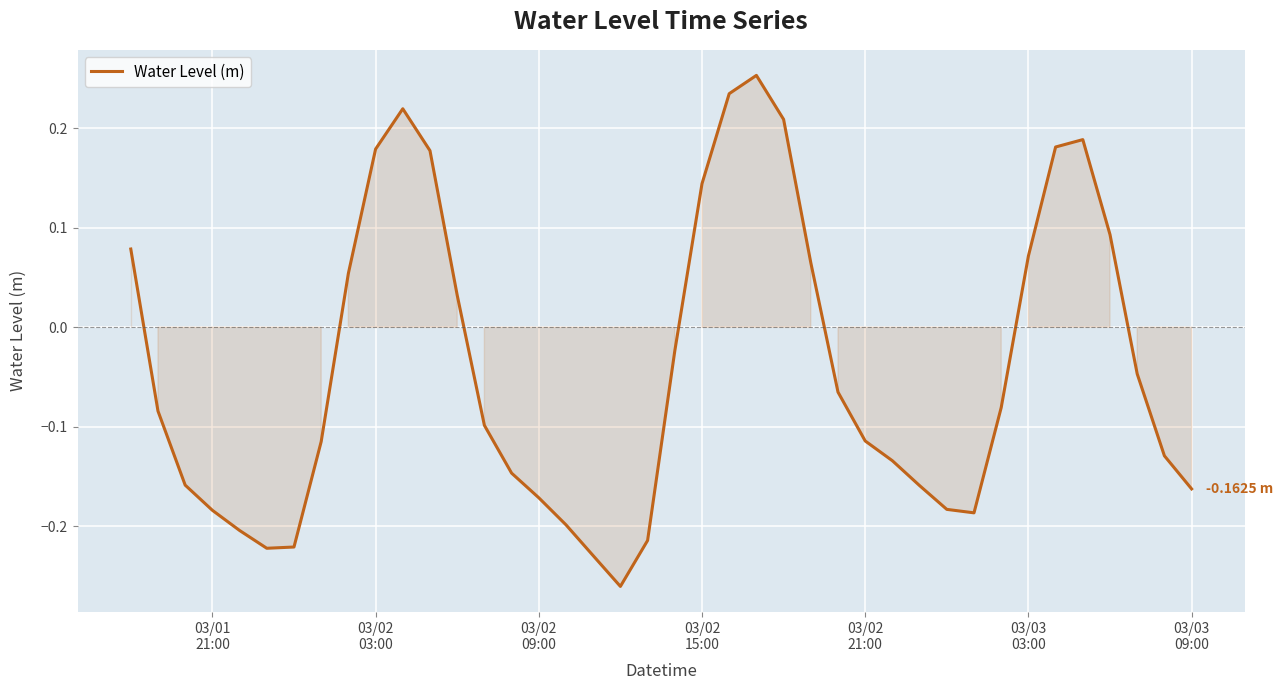

Reading left to right, extract all data points from this chart.

0.1	-0.1	-0.2	-0.2	-0.2	-0.2	-0.2	-0.1	0.1	0.2	0.2	0.2	0.0	-0.1	-0.1	-0.2	-0.2	-0.2	-0.3	-0.2	-0.0	0.1	0.2	0.3	0.2	0.1	-0.1	-0.1	-0.1	-0.2	-0.2	-0.2	-0.1	0.1	0.2	0.2	0.1	-0.0	-0.1	-0.2